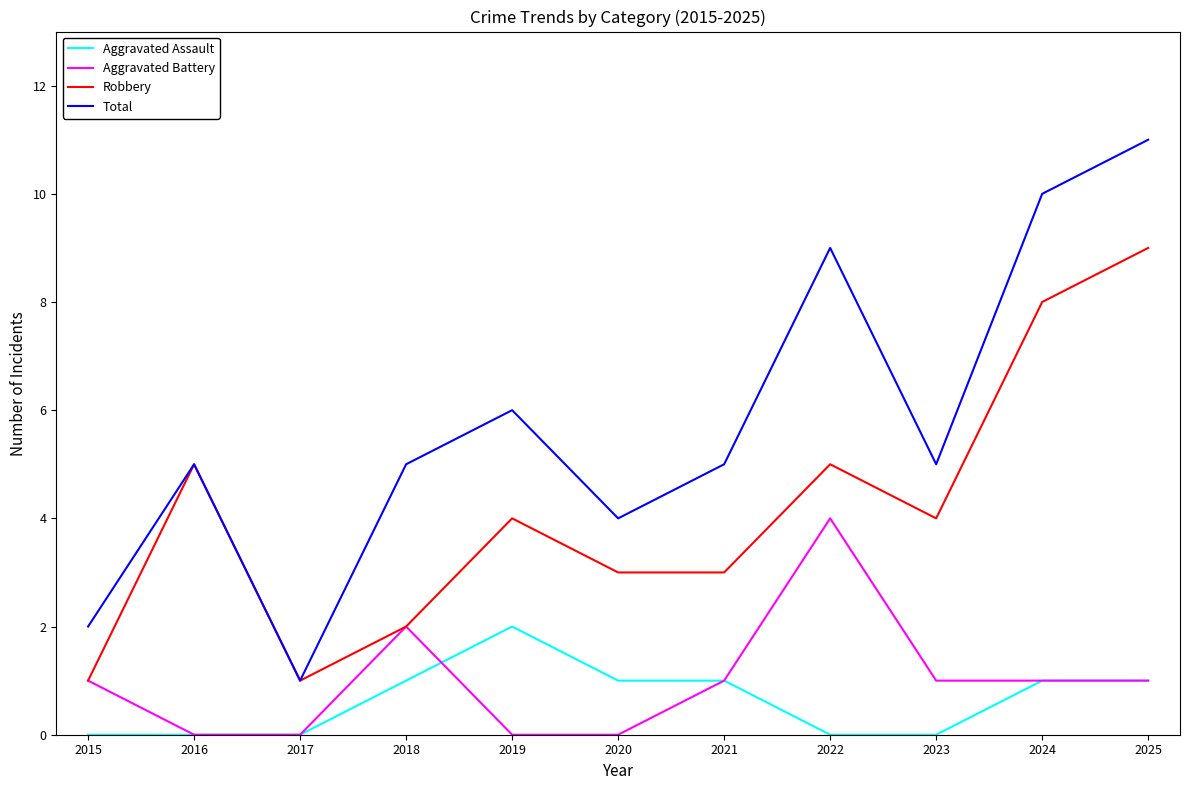

How many Total values are between 4 and 9?

7